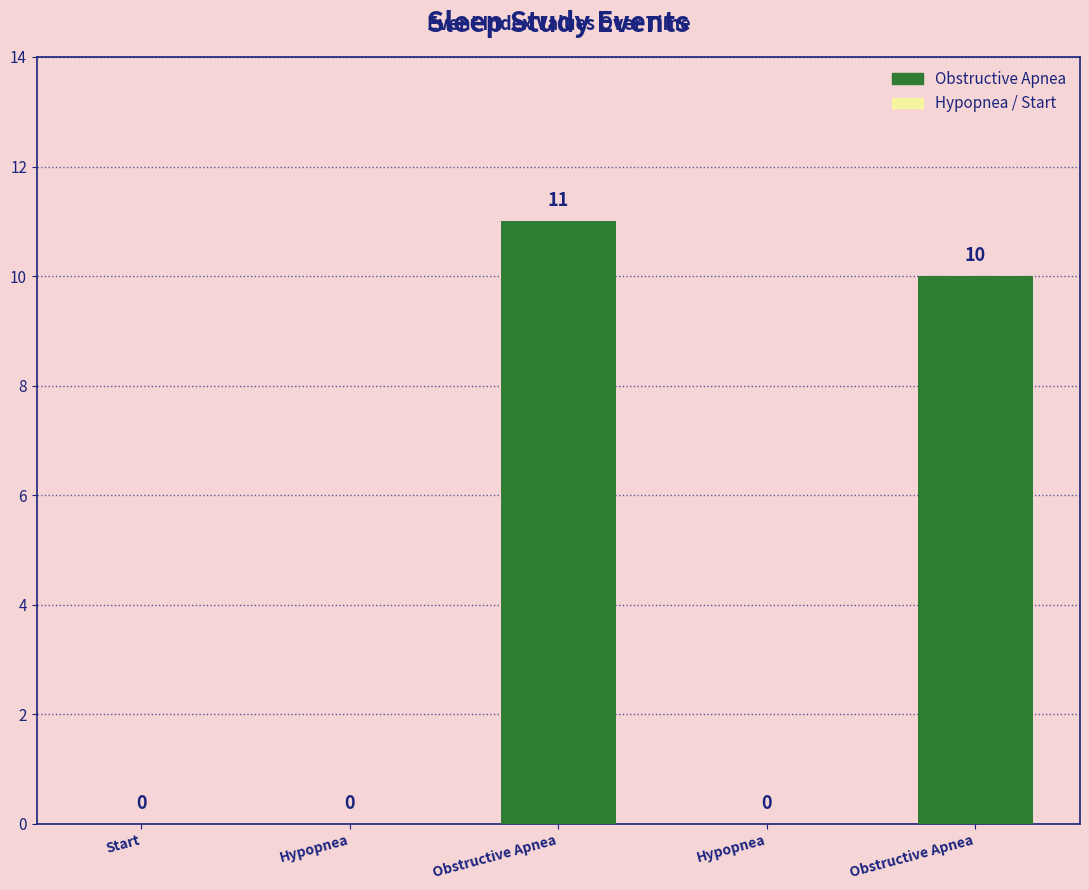

What is the maximum value shown in the chart?

11